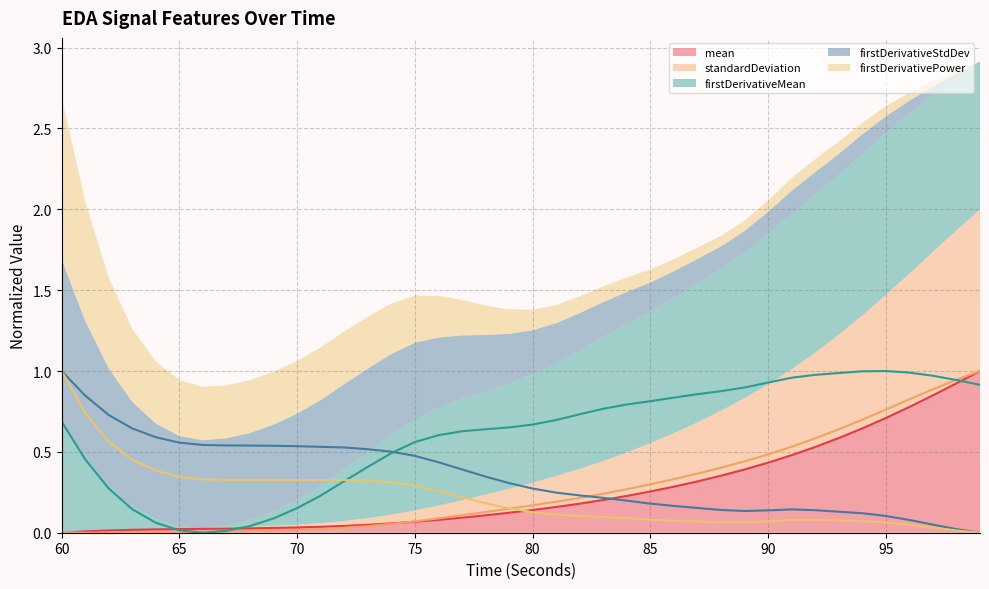

What is the maximum value for mean?

1.0